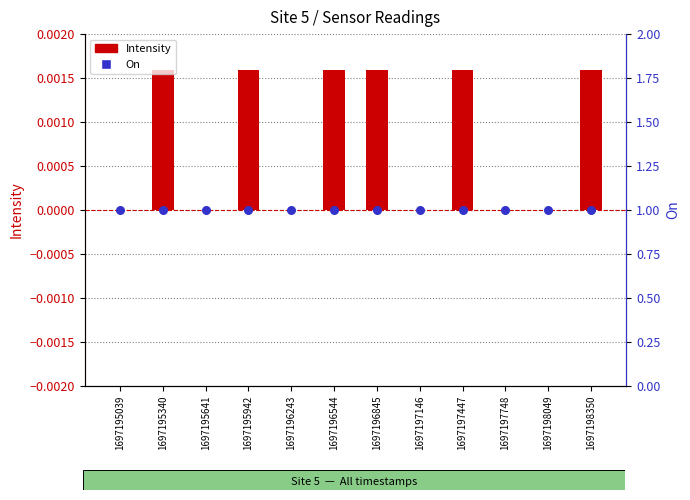

At how many categories does at least one series exceed 0?

12